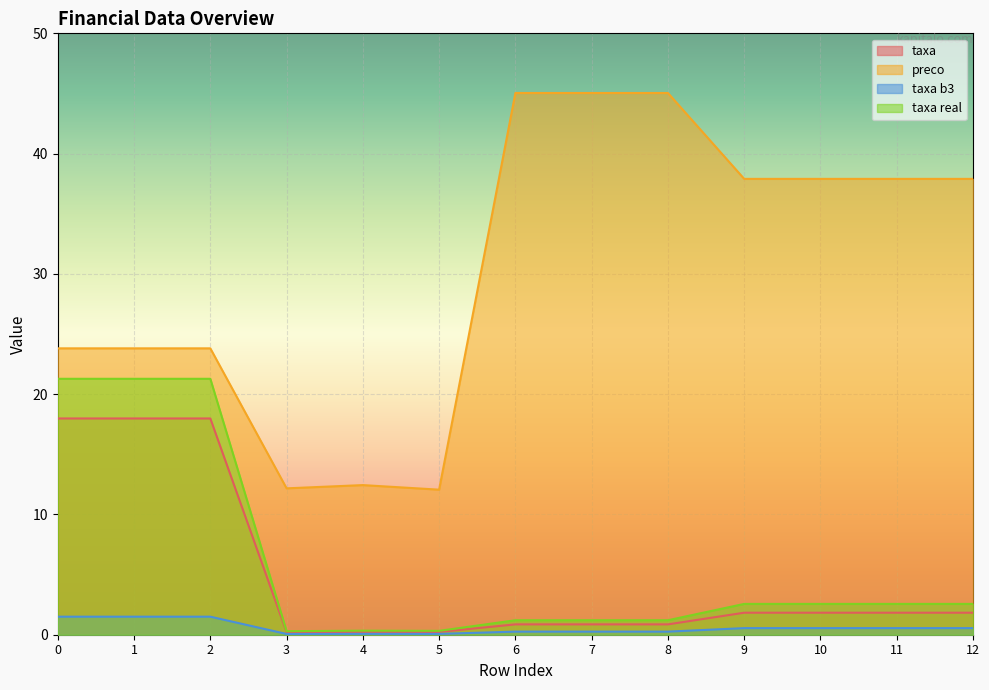

The taxa real series shows 0.5 at 3. True or false?

False